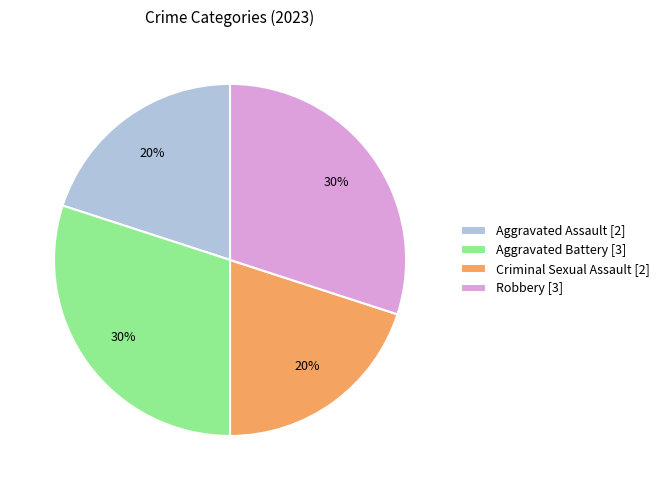

To the nearest percent, what is the average slice percentage?

25%